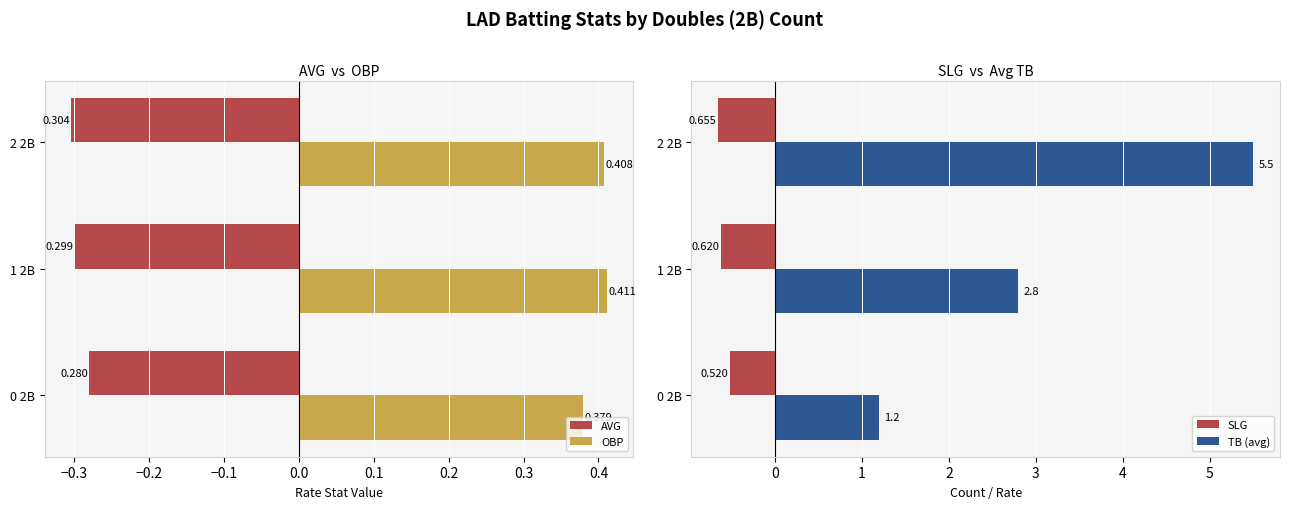

Read the AVG value at 2 2B.

-0.3